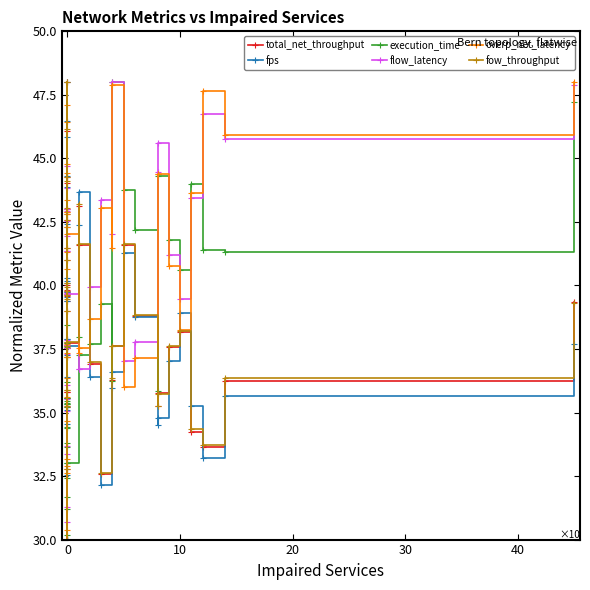

Reading right to left, what are all the values shown in this chart?

total_net_throughput: 39.3	36.2	33.7	34.2	38.2	37.6	35.8	35.3	38.8	41.6	37.6	36.3	32.6	36.9	41.6	43.1	37.7	39.8	39.6	37.5	41.5	39.0	39.8	35.8	39.4	41.0	43.0	44.3	37.5	37.7	35.8	48.0	40.0	42.6	44.0	46.1	39.7	35.2	32.8	30.0
fps: 37.7	35.6	33.2	35.2	38.9	37.0	34.8	34.5	38.8	41.3	36.6	36.0	32.1	36.4	43.7	42.4	37.6	40.3	40.1	37.2	42.8	40.2	39.6	35.1	39.4	42.3	45.8	43.9	37.9	37.9	36.4	48.0	39.7	42.4	44.3	46.5	39.8	34.5	32.6	30.0
execution_time: 47.2	41.3	41.4	44.0	40.6	41.8	44.3	35.8	42.2	43.8	48.0	36.2	39.3	37.7	37.3	38.0	33.0	35.6	33.0	35.5	38.4	36.2	34.4	31.2	37.8	30.2	33.6	35.3	30.0	37.2	35.6	37.6	35.4	35.3	35.6	35.2	32.4	33.8	31.7	34.4
flow_latency: 47.9	45.8	46.8	43.4	39.4	41.2	45.6	44.5	37.8	37.0	48.0	42.0	43.4	39.9	36.7	36.7	39.6	37.6	37.7	41.3	33.7	36.1	39.7	43.0	42.9	37.3	31.3	35.3	39.8	41.9	43.8	30.0	37.9	35.1	33.4	30.7	35.5	41.3	42.5	44.7
overp_net_latency: 48.0	45.9	47.7	43.7	38.2	40.8	44.4	44.4	37.1	36.0	47.9	41.5	43.0	38.7	37.5	37.4	42.0	37.2	37.7	42.3	32.9	36.4	40.6	47.1	42.9	43.4	32.6	35.6	46.4	42.8	44.4	30.0	37.2	34.7	33.2	30.4	37.4	41.3	42.9	44.8
fow_throughput: 39.3	36.4	33.7	34.3	38.2	37.6	35.7	35.3	38.8	41.6	37.6	36.4	32.6	37.0	41.6	43.2	37.8	39.9	39.6	37.6	41.5	39.0	39.8	35.9	39.5	41.0	43.0	44.3	37.6	37.8	35.9	48.0	40.1	42.6	44.1	46.1	39.6	35.3	32.8	30.0